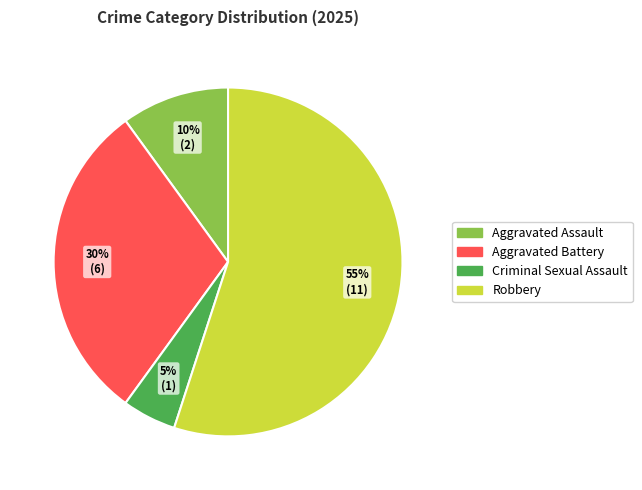

To the nearest percent, what is the average slice percentage?

25%